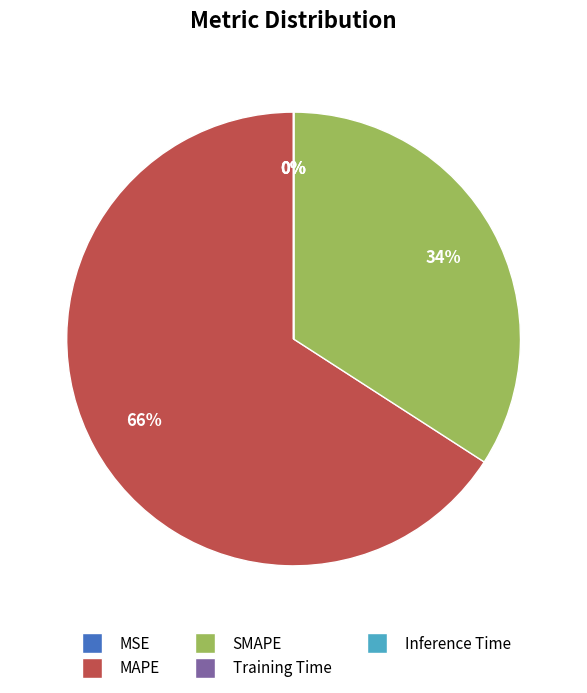

Which category has the biggest portion of the pie?

MAPE